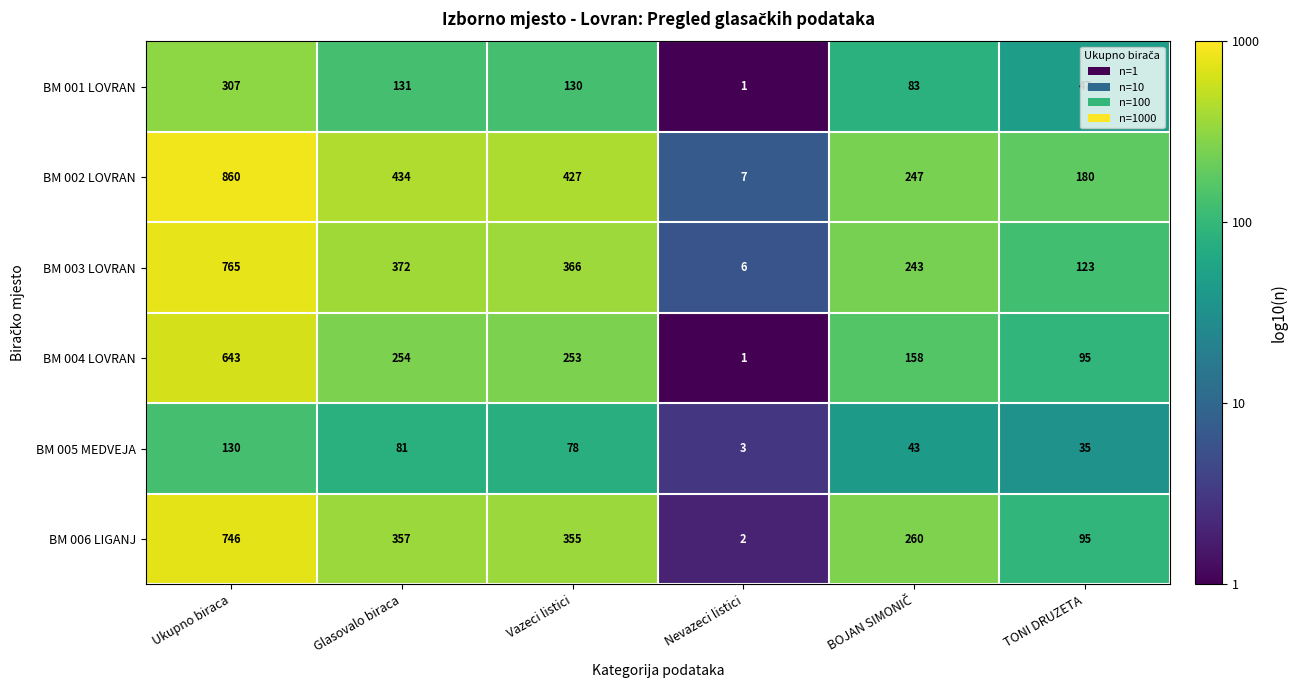

Is it true that BM 004 LOVRAN equals 254 at Glasovalo biraca?

True